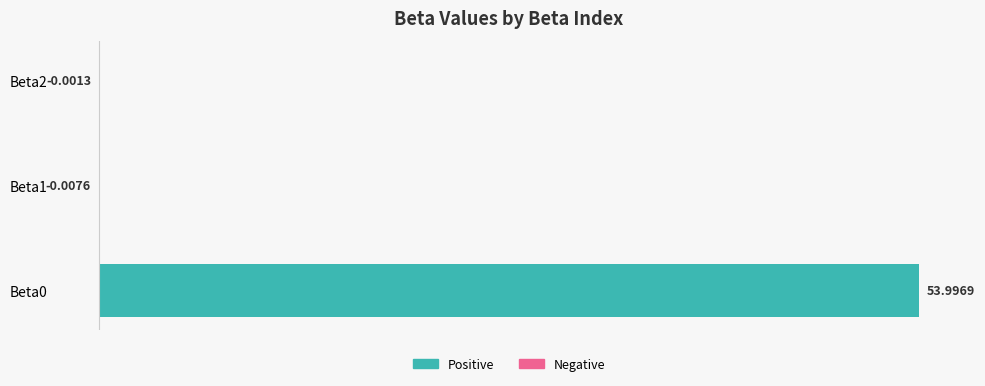

Are the bars horizontal?

Yes